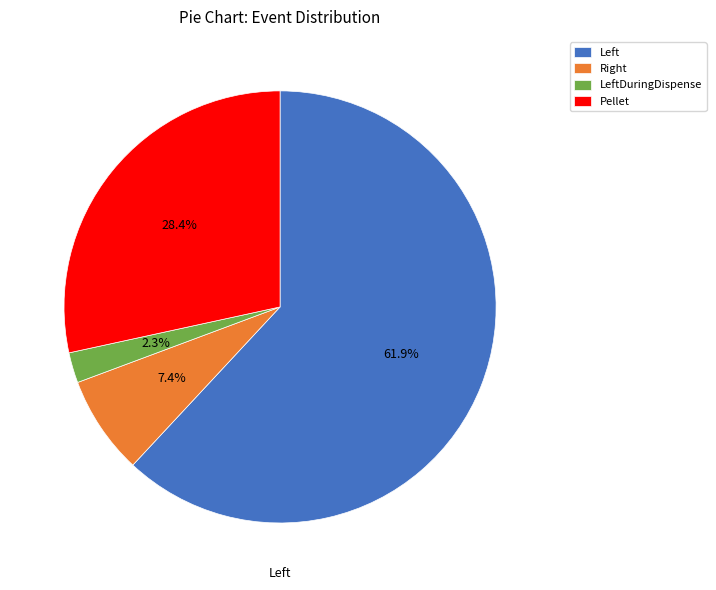

Does any single category account for the majority?

Yes